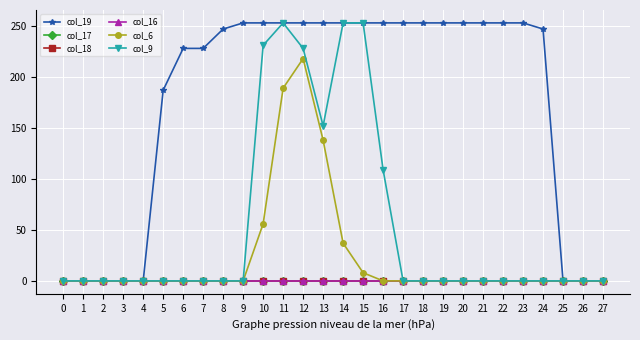

The value of col_9 at 19 is -165. True or false?

False